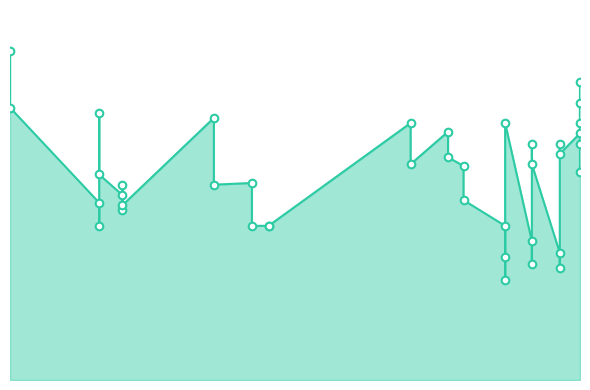

Between 2023-08-22 and 2021-01-05, which is larger?

2021-01-05